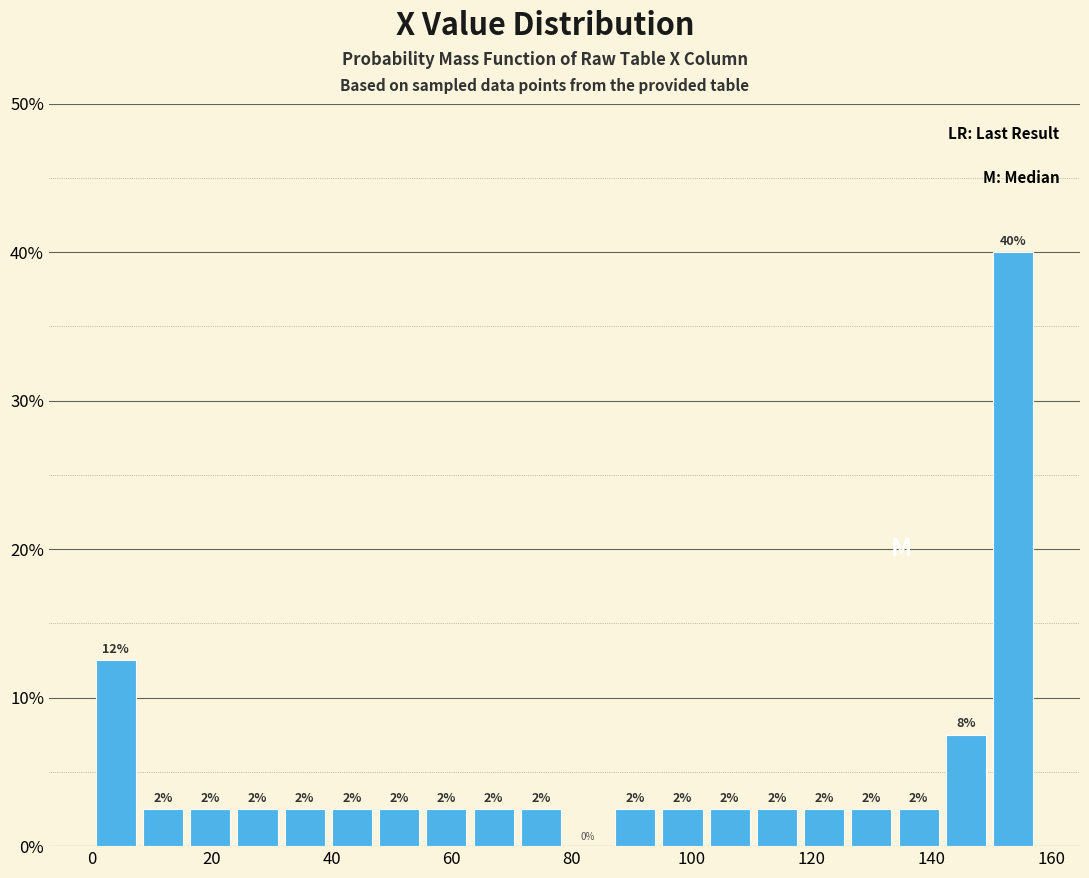

Around what value on the x-axis is the tallest bar? Give the approximate position of its centre, as read against the axis.

154